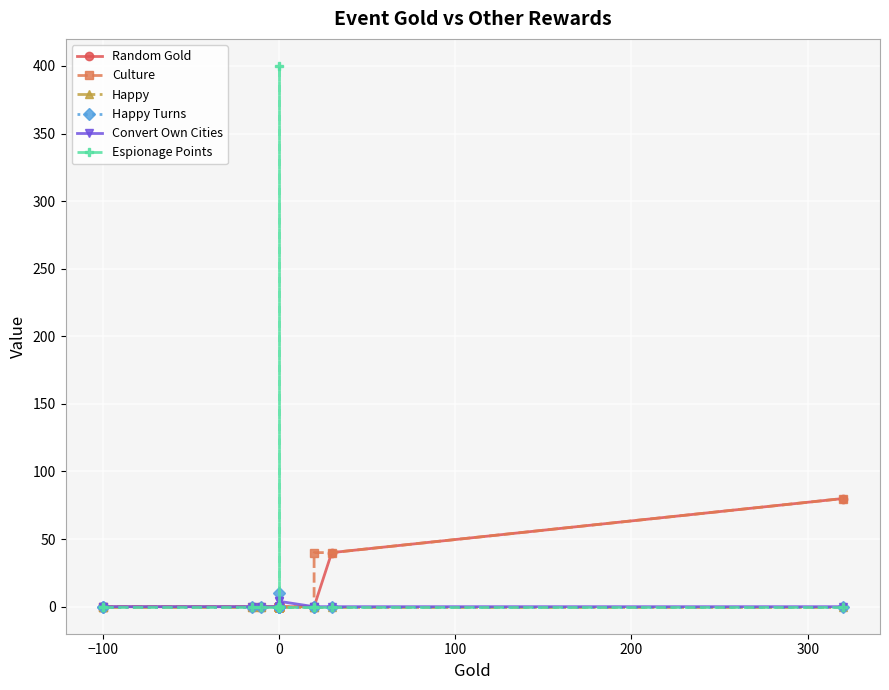

What is the label of the 13th point from the right?

7